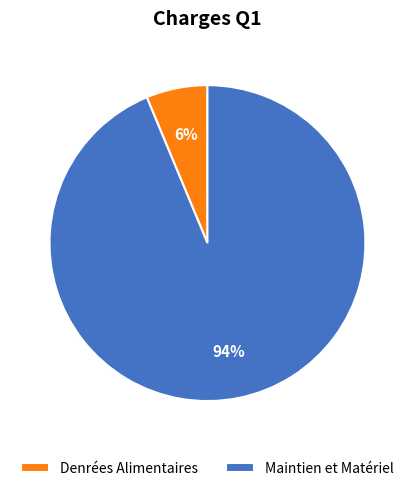

To the nearest percent, what portion does Denrées Alimentaires represent?

6%